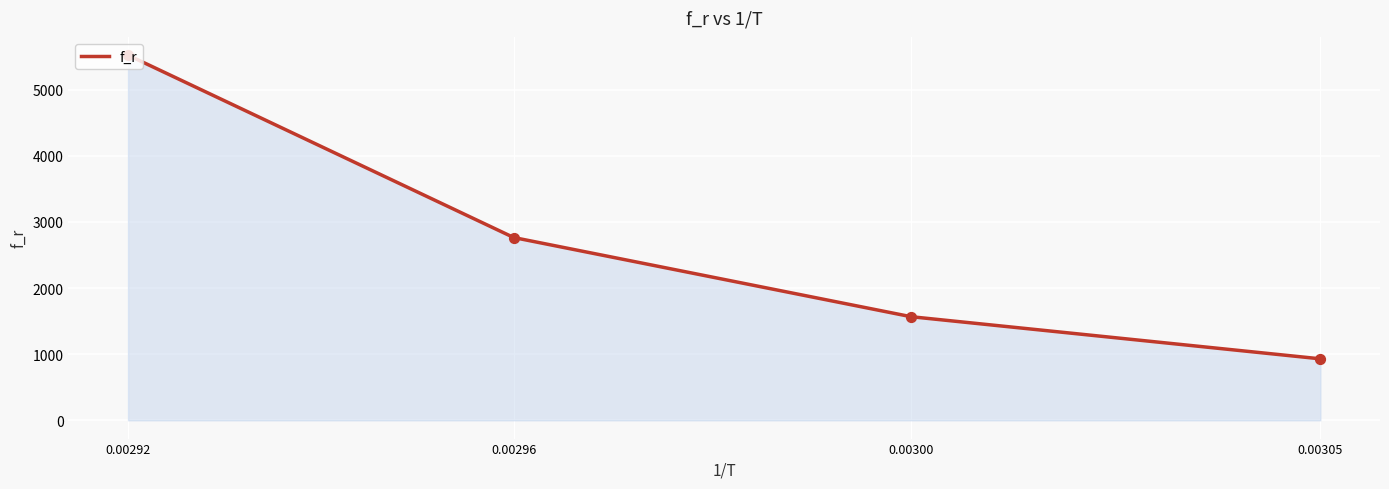

Which has a higher value, 0.00305 or 0.00296?

0.00296